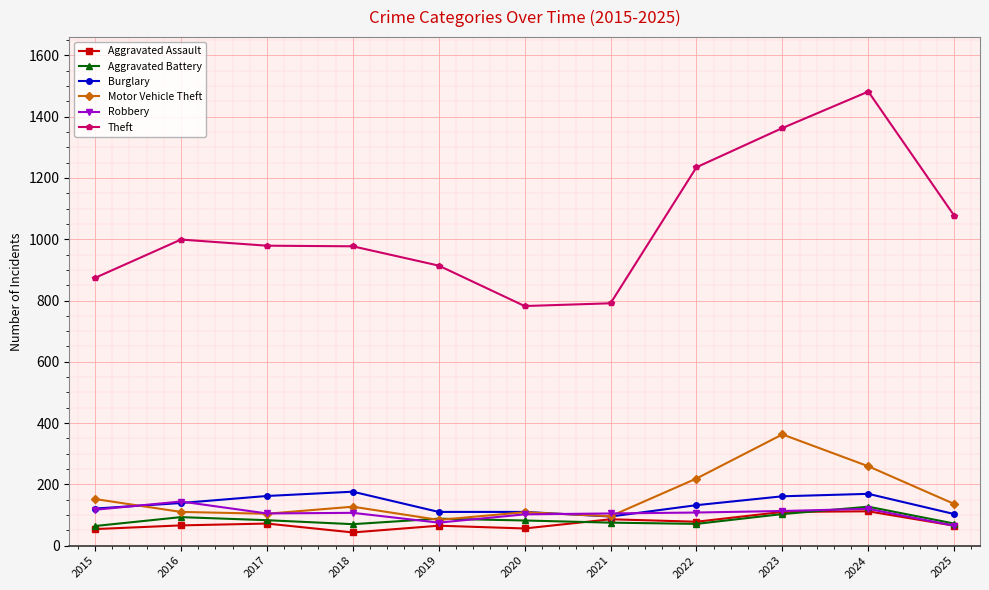

Does the chart have visible grid lines?

Yes